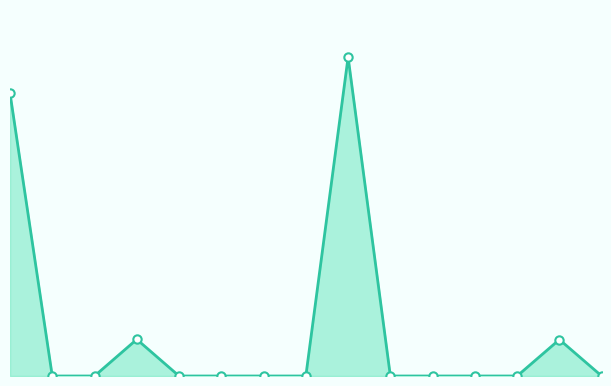

True or false: Owned PV and Diesel Generator intersect in this chart.

False